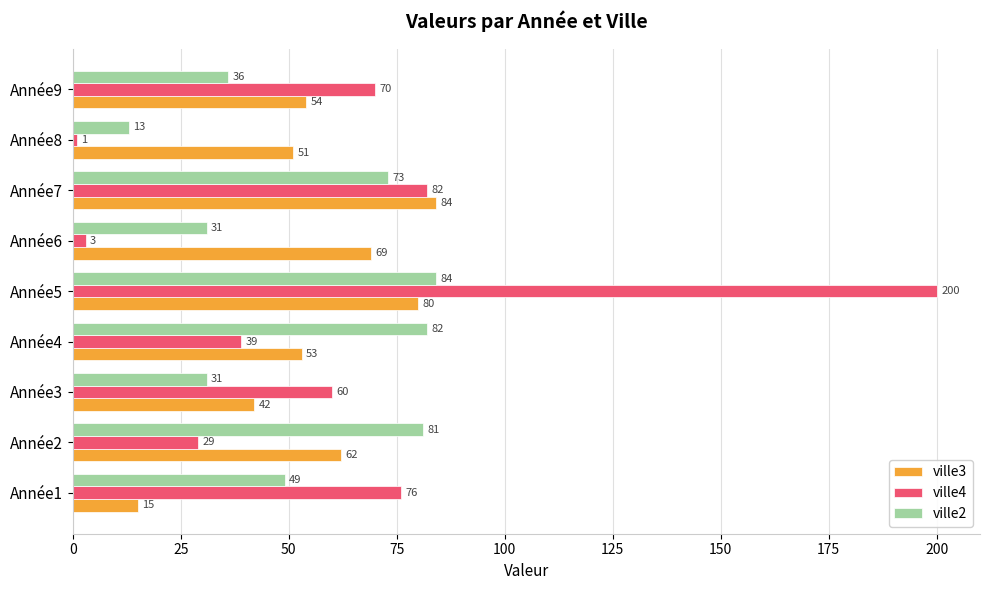

Which series has the largest total across all categories?

ville4